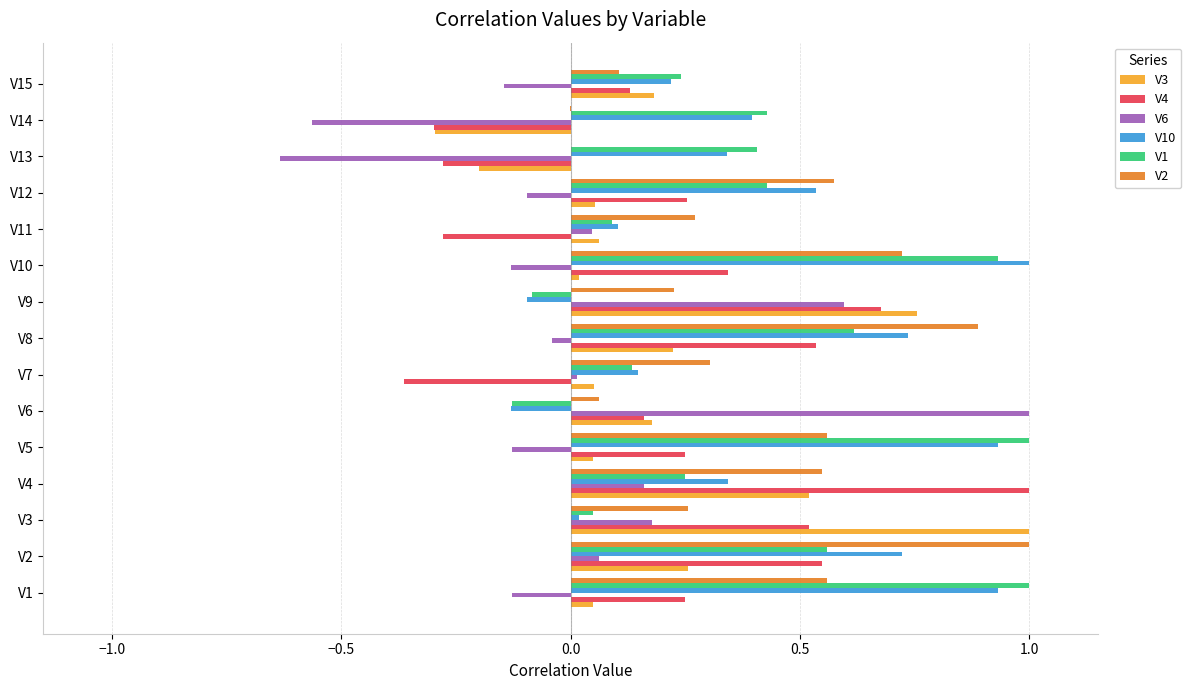

What is the maximum value shown in the chart?

1.0